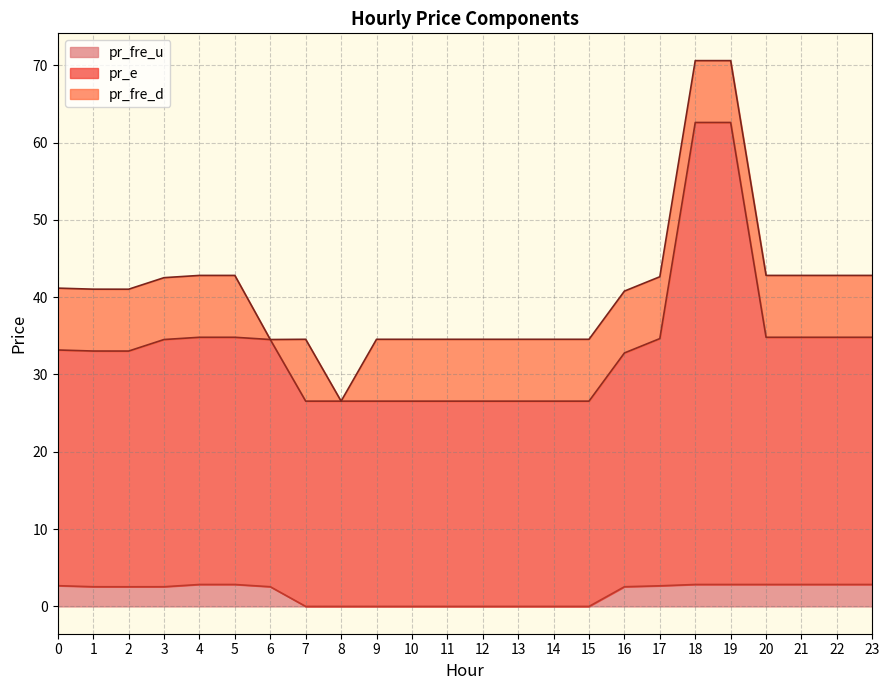

What is the total value across all series at 0?

41.2